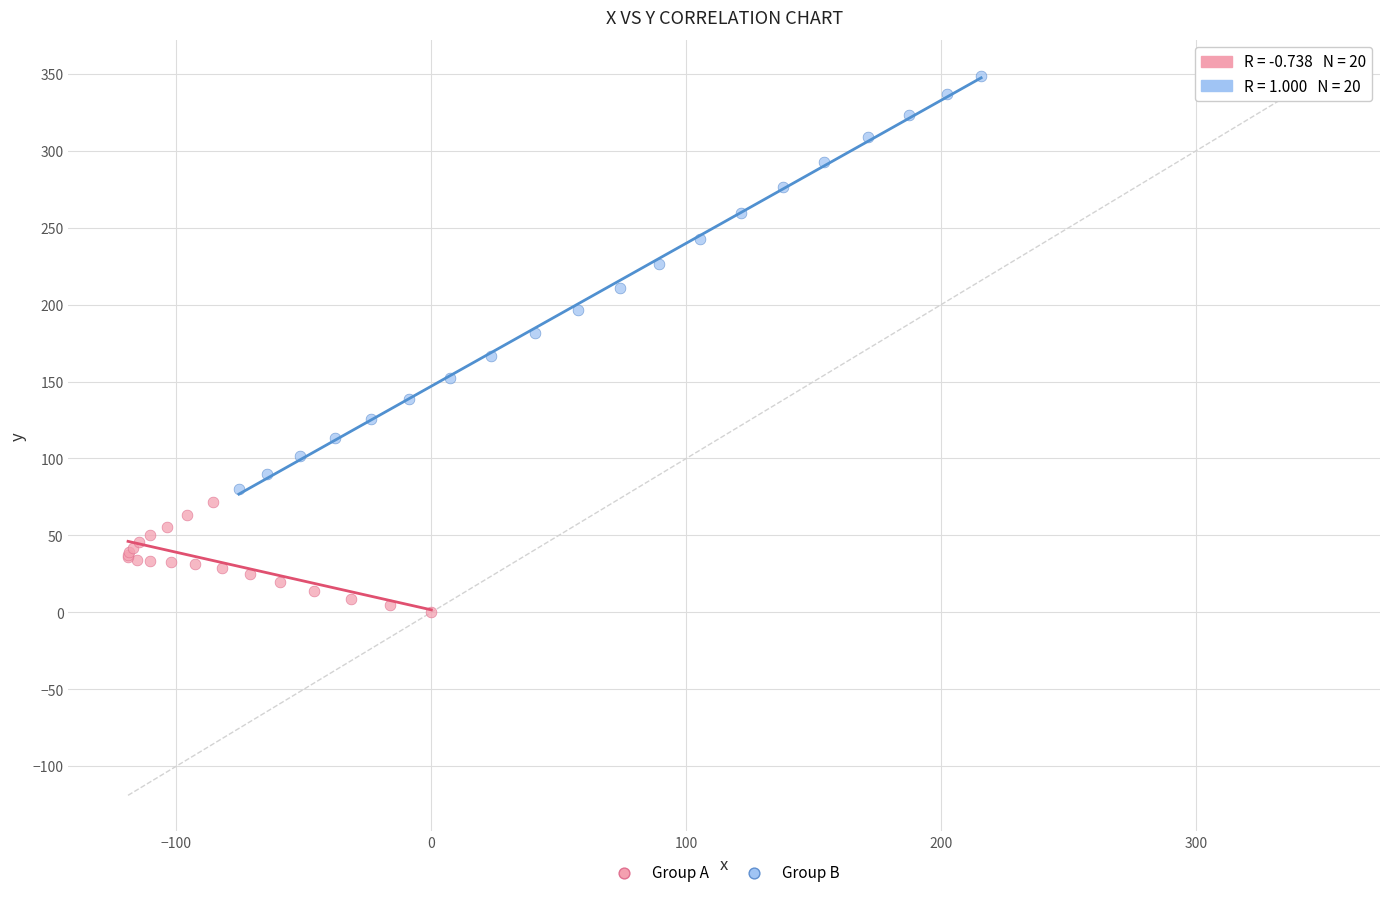

Which series has the largest Y range (max minus min)?

Group B